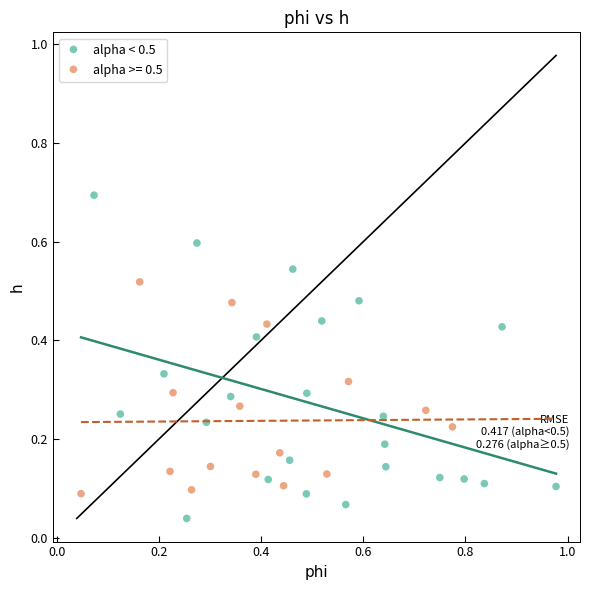

Which series contains the highest Y value?

alpha < 0.5